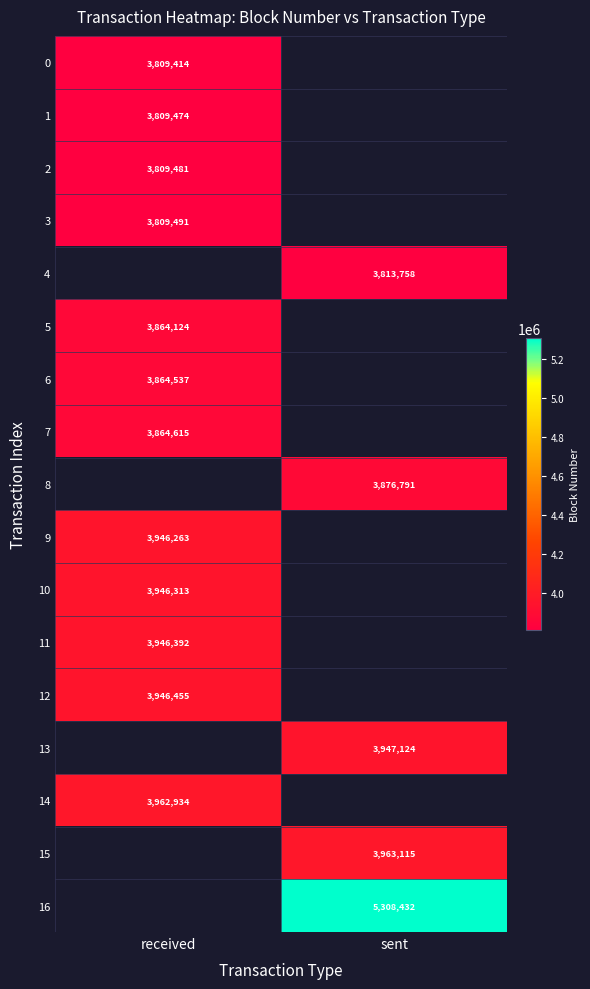

True or false: 4 has a value of 2362518 at sent.

False